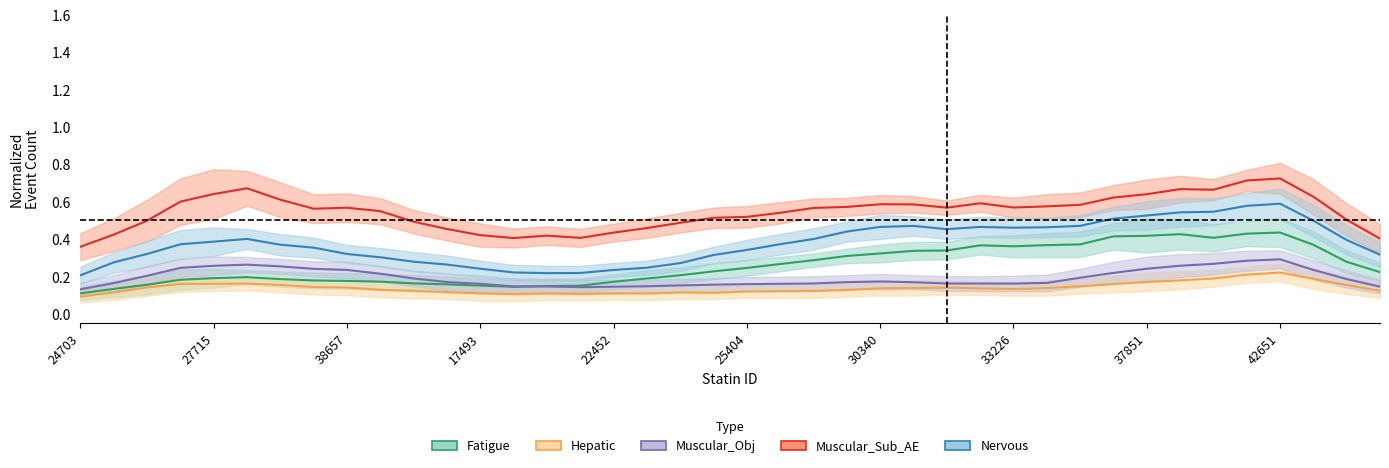

True or false: Muscular_Obj and Muscular_Sub_AE cross at least once.

False